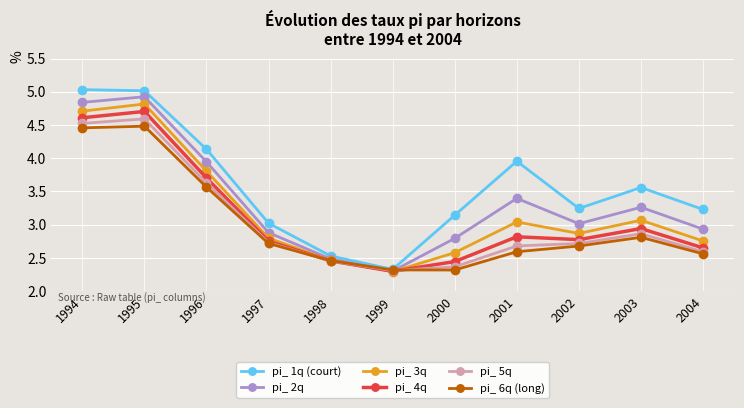

Is the value of pi_ 1q (court) at 2000 greater than the value of pi_ 6q (long) at 2001?

Yes